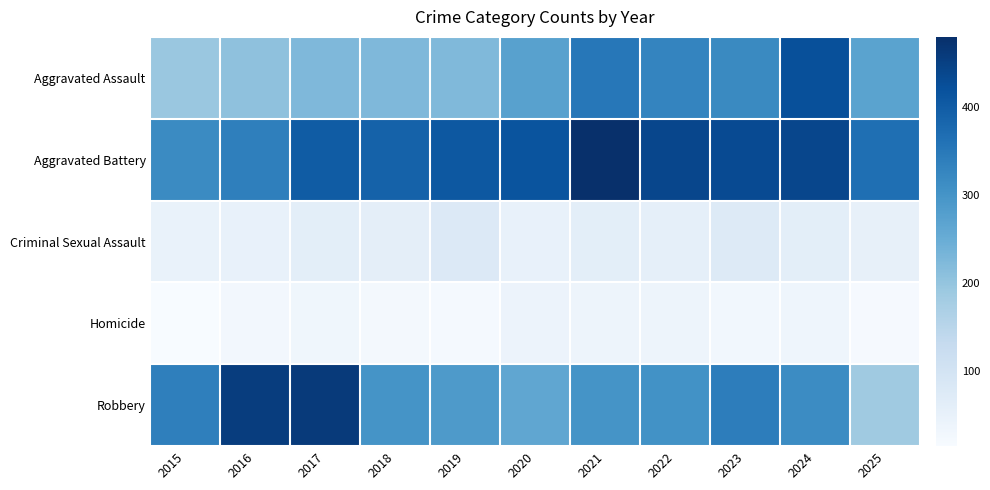

List the series in order of their peak value, highest first.

Aggravated Battery, Robbery, Aggravated Assault, Criminal Sexual Assault, Homicide